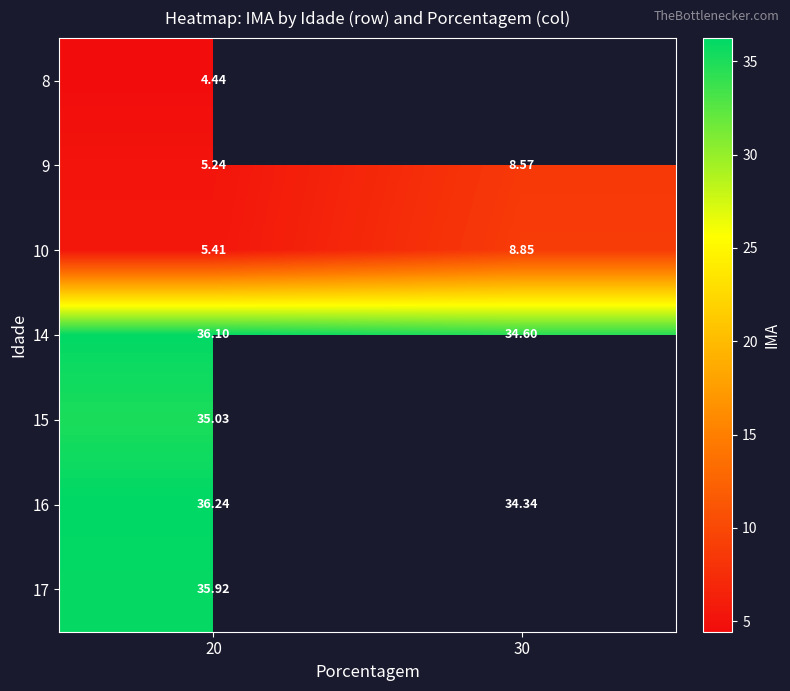

At which category is the sum across all series the highest?

20